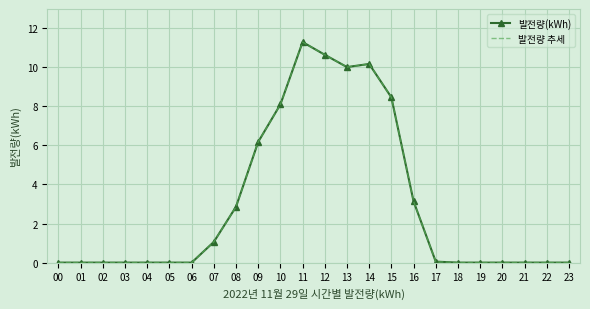

Reading left to right, list all the values displayed in this chart.

발전량(kWh): 0.0	0.0	0.0	0.0	0.0	0.0	0.0	1.1	2.9	6.2	8.1	11.3	10.6	10.0	10.2	8.5	3.1	0.1	0.0	0.0	0.0	0.0	0.0	0.0
발전량 추세: 0.0	0.0	0.0	0.0	0.0	0.0	0.0	1.1	2.9	6.2	8.1	11.3	10.6	10.0	10.2	8.5	3.1	0.1	0.0	0.0	0.0	0.0	0.0	0.0